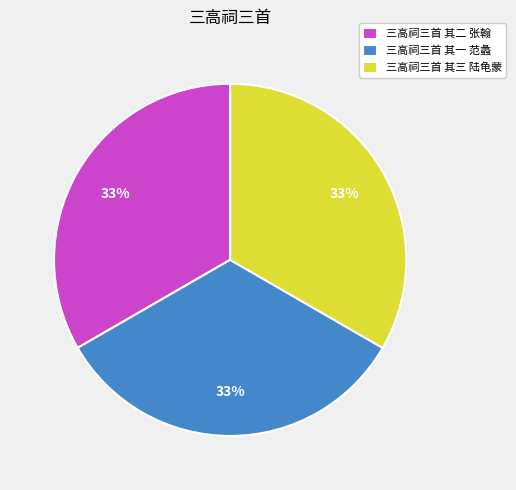

Approximately how many times larger is the value at 三高祠三首 其二 张翰 compared to 三高祠三首 其一 范蠡?

1.0